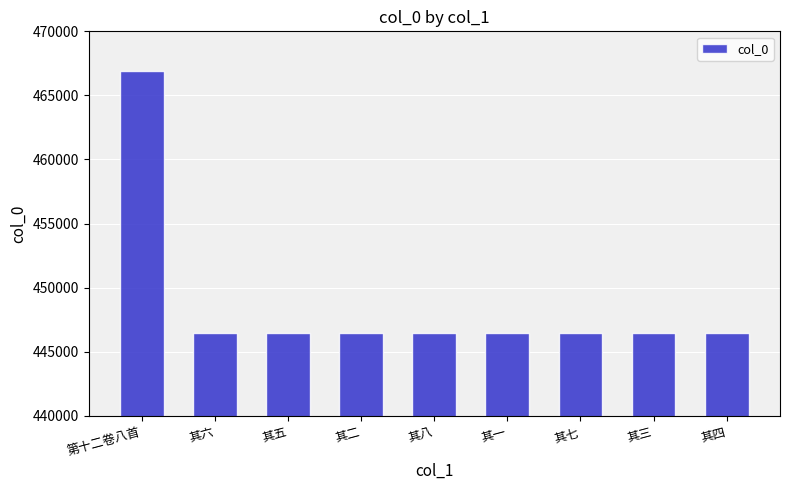

Which label corresponds to the largest value in the chart?

第十二卷八首